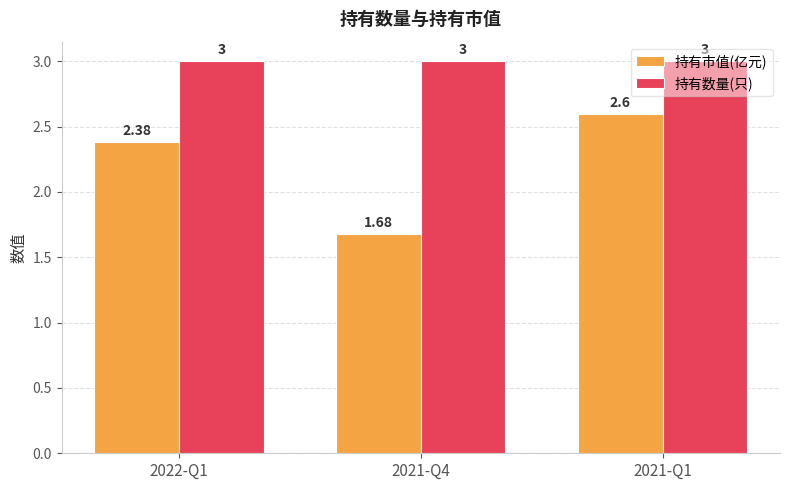

At which category does the chart reach its minimum across all series?

2021-Q4